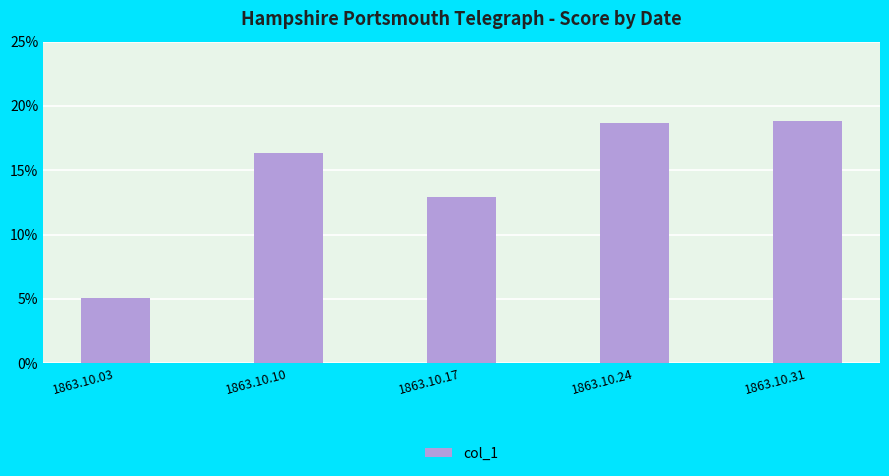

Reading right to left, extract all data points from this chart.

0.2	0.2	0.1	0.2	0.1